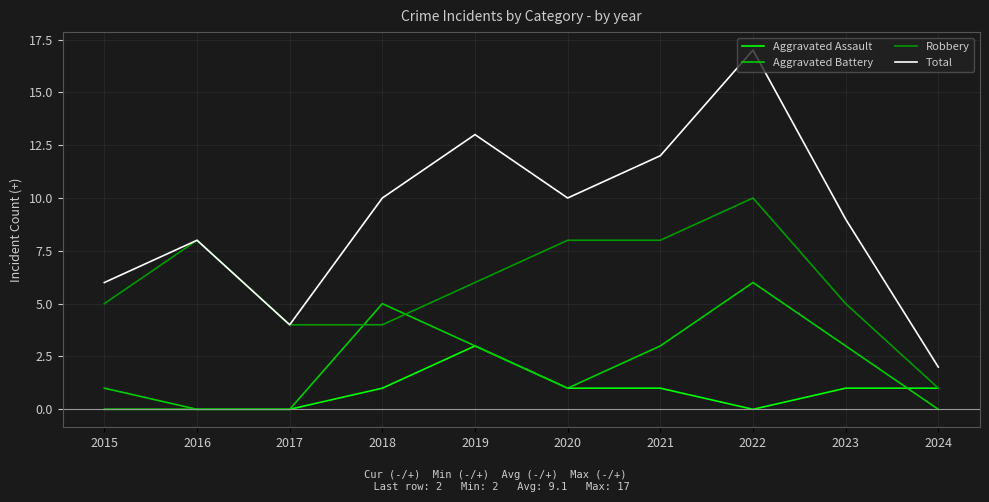

List the series in order of their peak value, highest first.

Total, Robbery, Aggravated Battery, Aggravated Assault